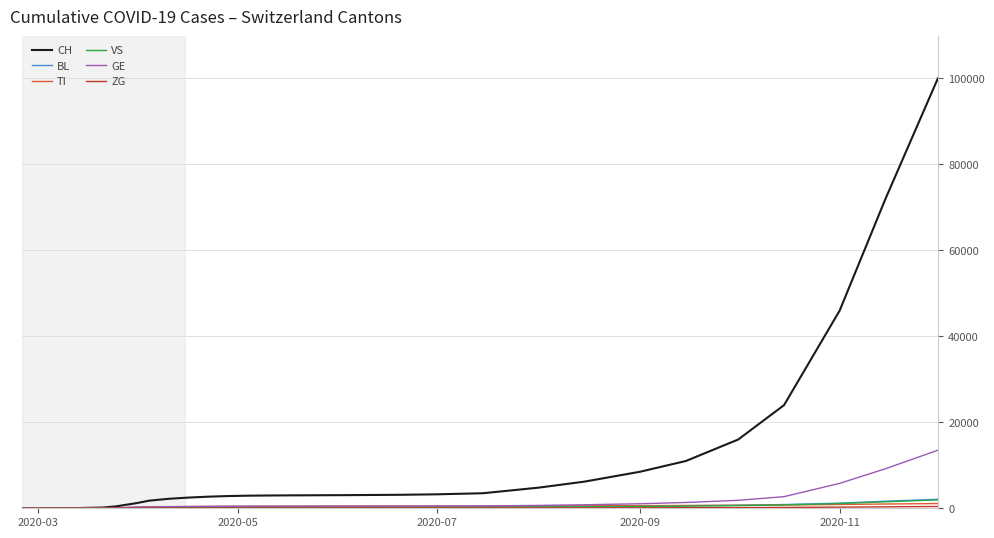

Which series has the largest total across all categories?

CH